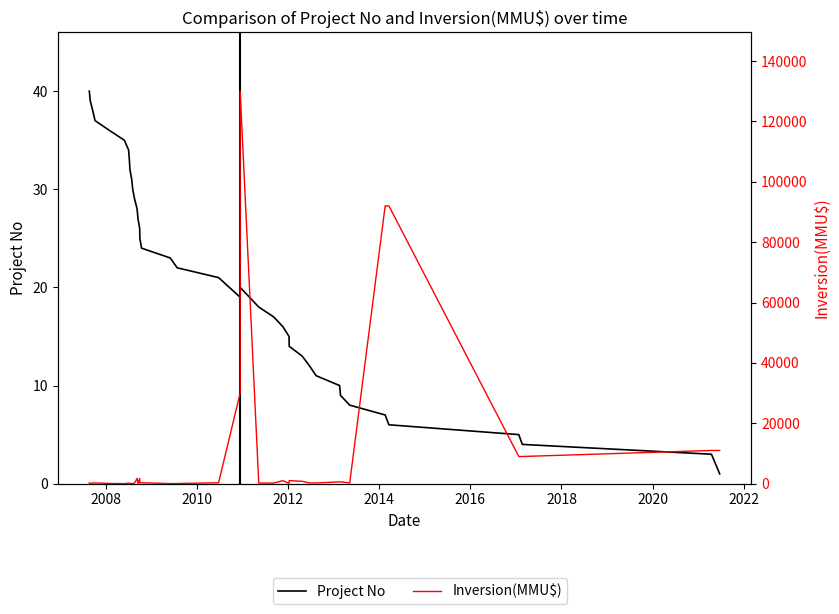

Is the value of Inversion(MMU$) at 17 greater than the value of Project No at 23?

Yes